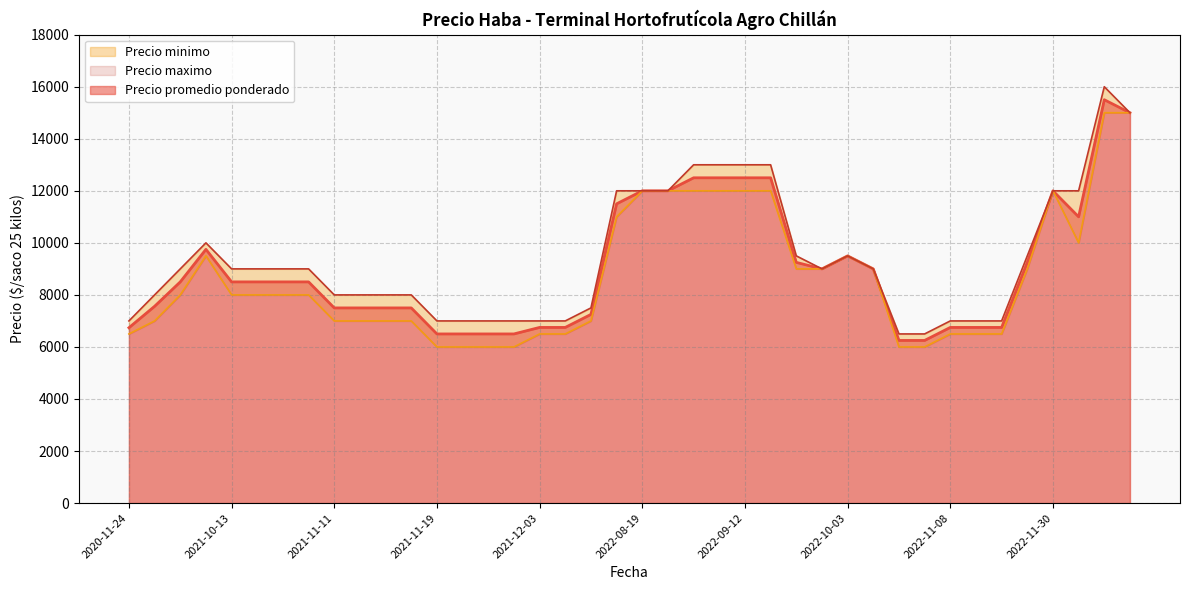

The Precio promedio ponderado series shows 6200 at 2022-08-16. True or false?

False